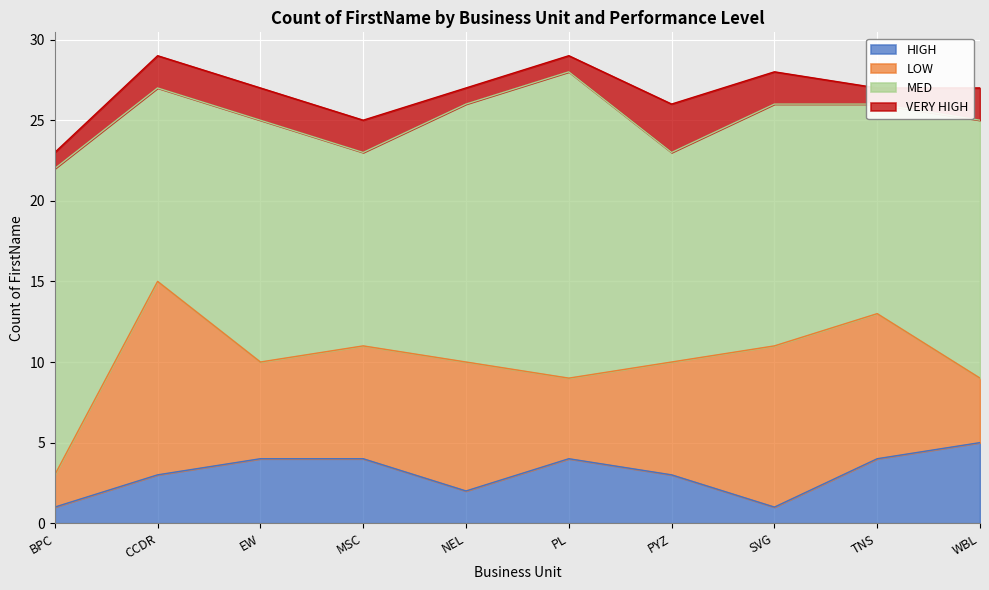

How many values in the VERY HIGH series exceed 2?

1